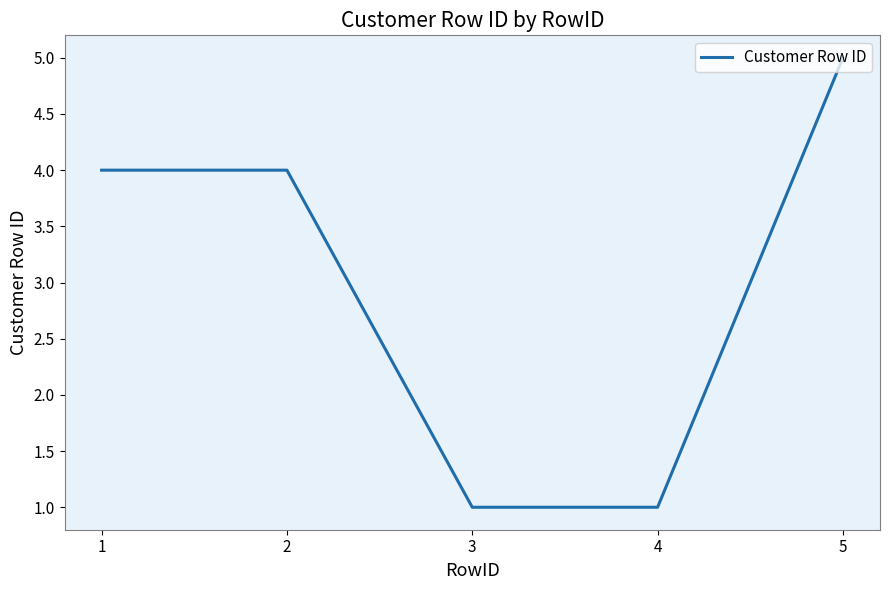

Count the number of categories in the chart.

5